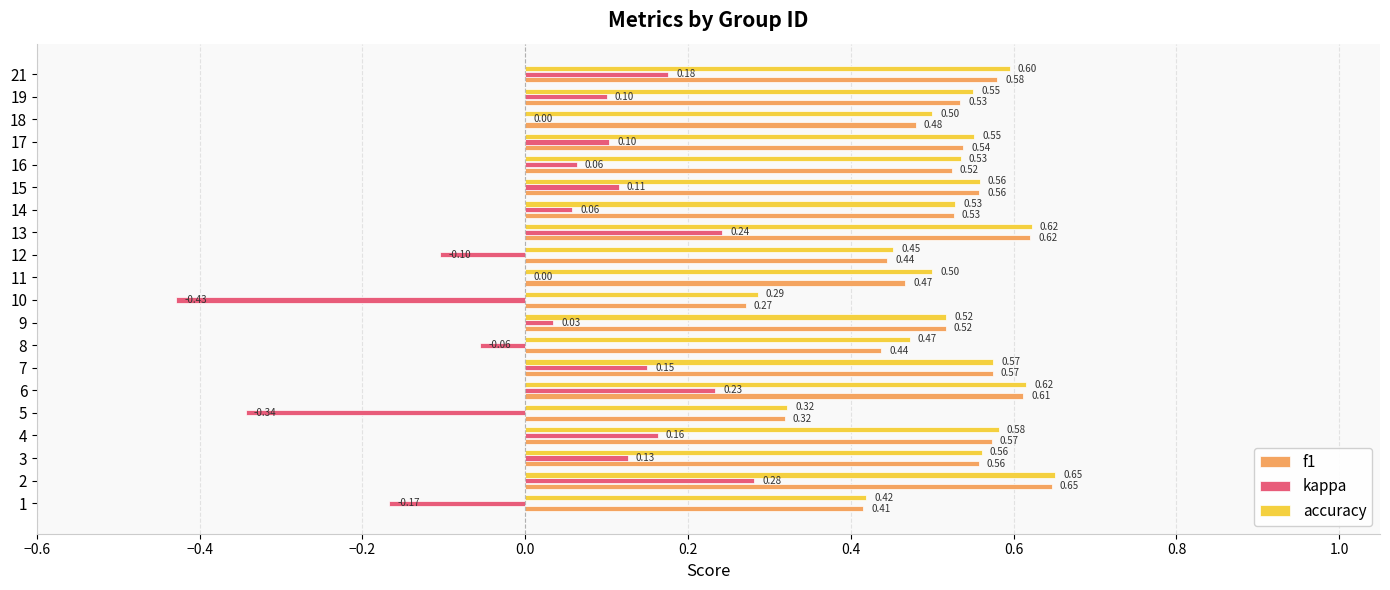

Which series has the largest total across all categories?

accuracy